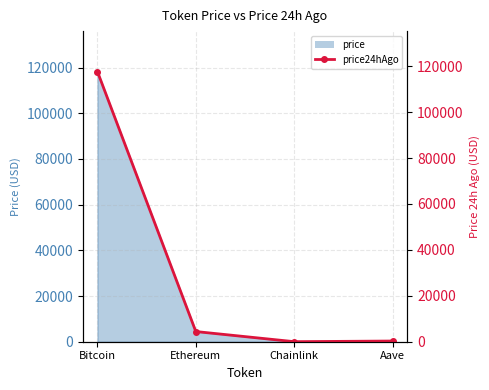

The chart shows a value of 170829.1 at Bitcoin. True or false?

False